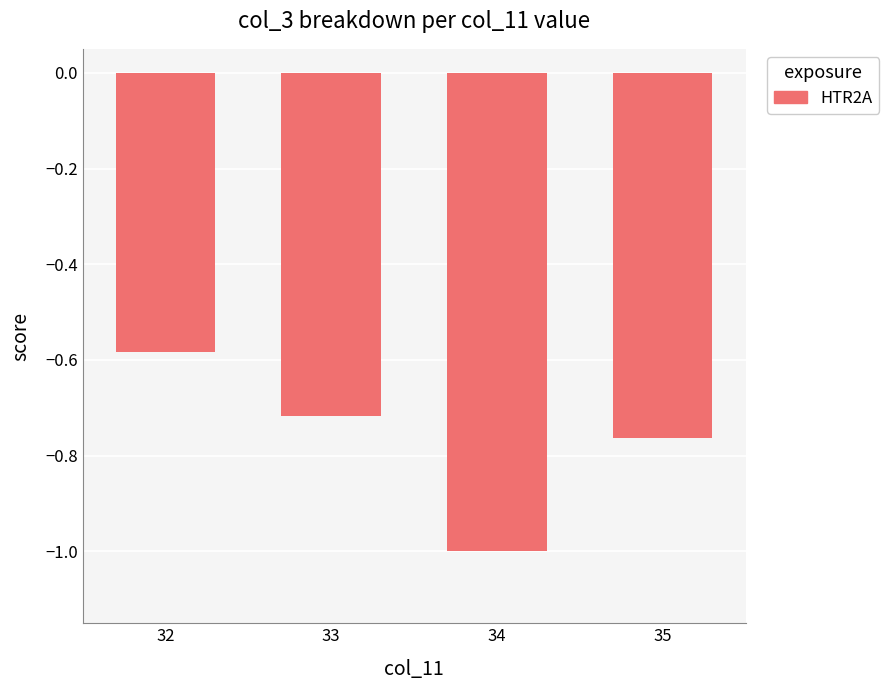

Between 32 and 35, which is larger?

32